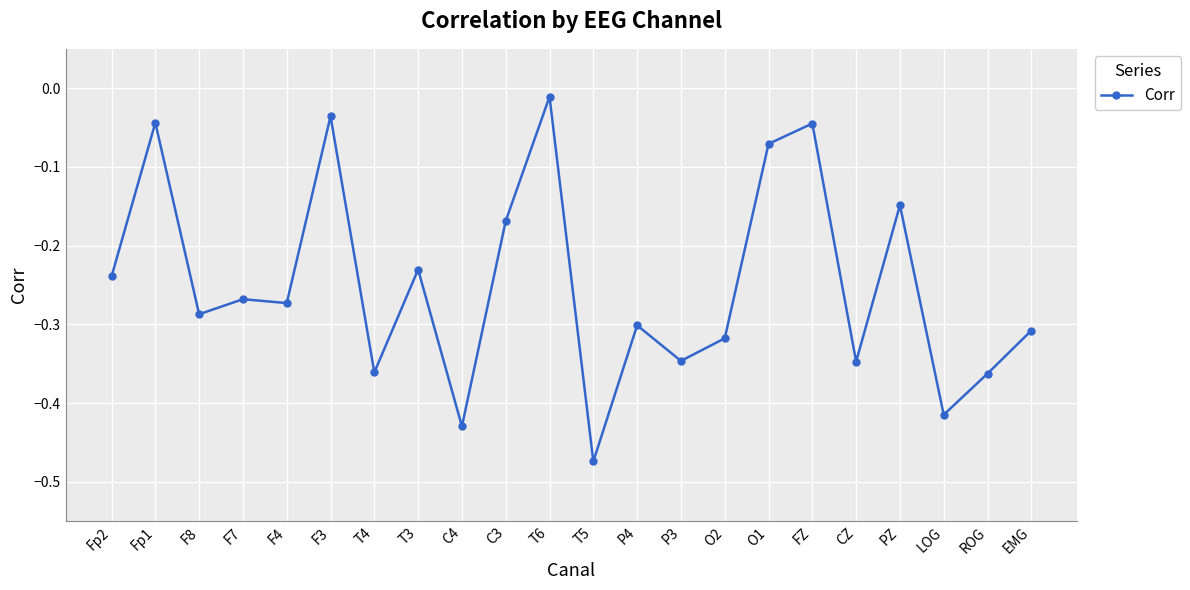

Where is the first local maximum?

Fp1